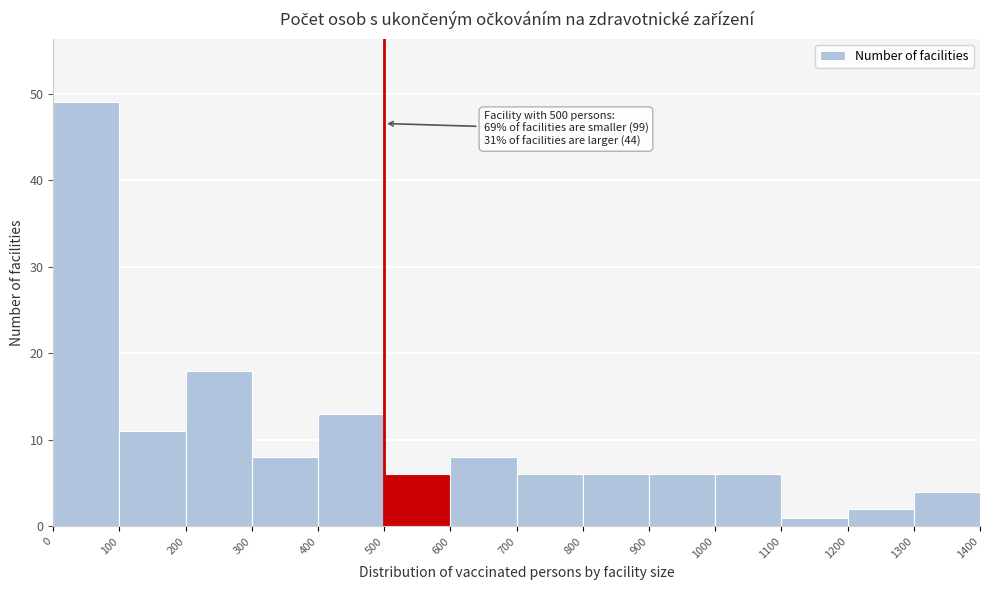

Which range on the x-axis has the tallest bar?

0 to 100